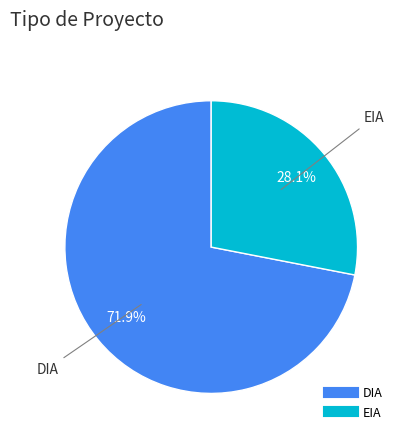

What percentage do EIA and DIA together represent?

100.0%